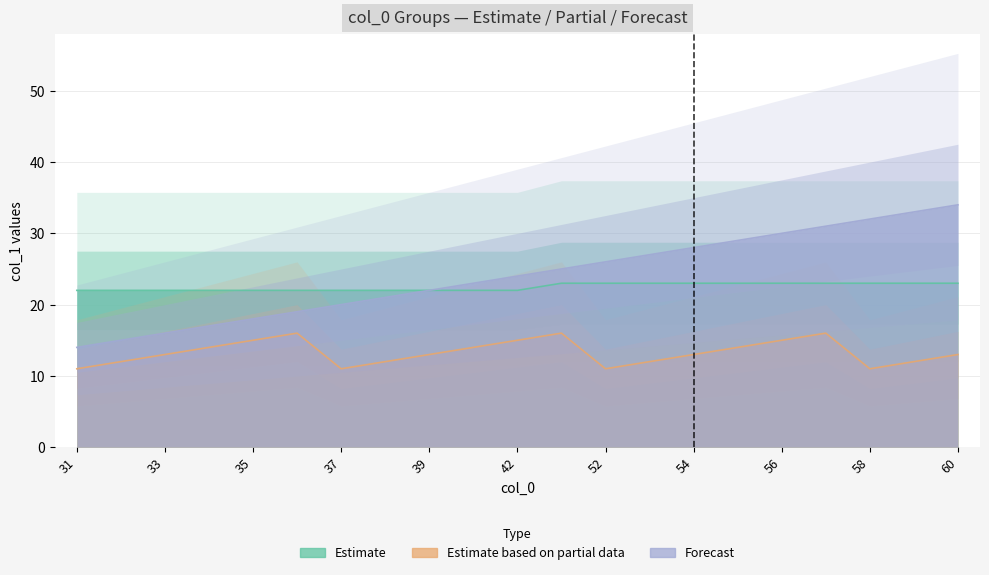

What is the total value across all series at 55?

66